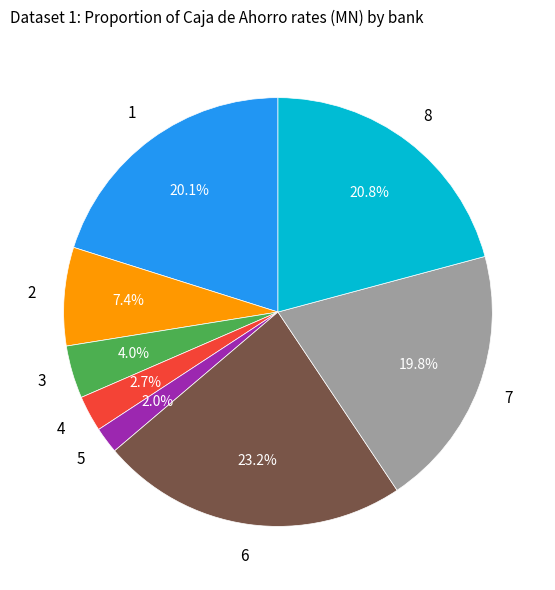

Is there a majority slice in this chart?

No